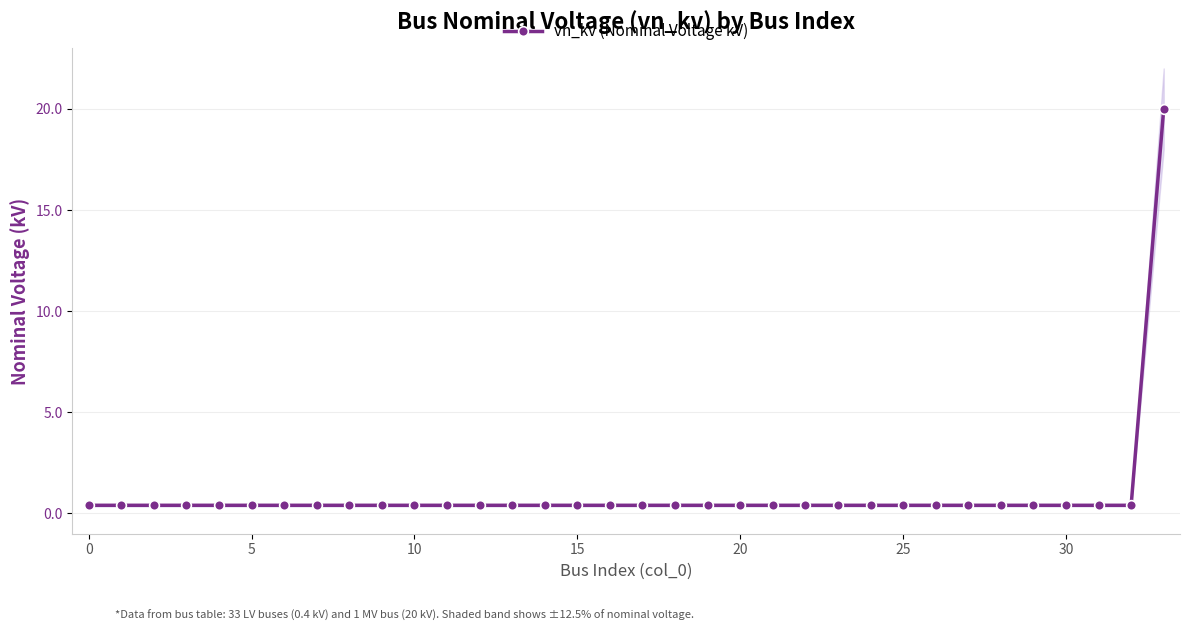

What is the smallest value displayed?

0.4